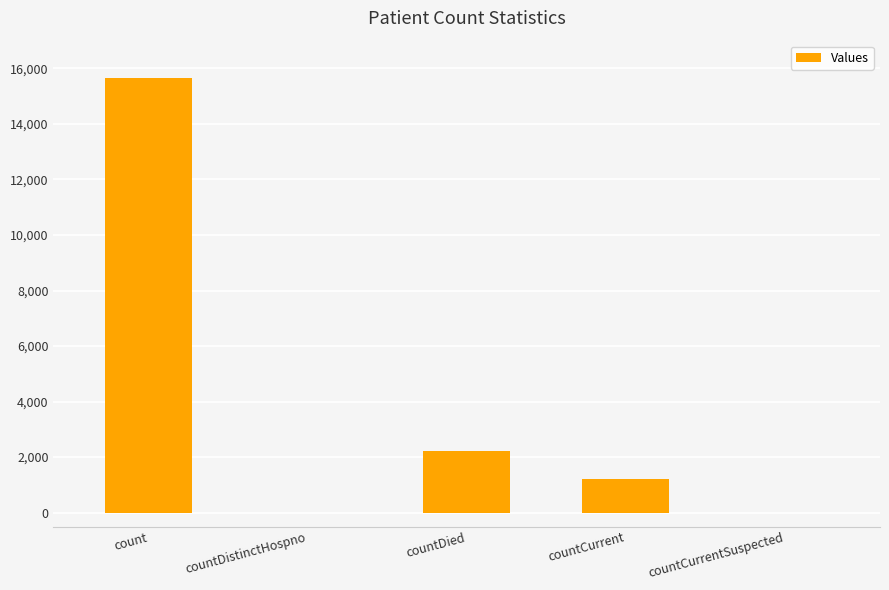

What value does the data have at countDied?

2226